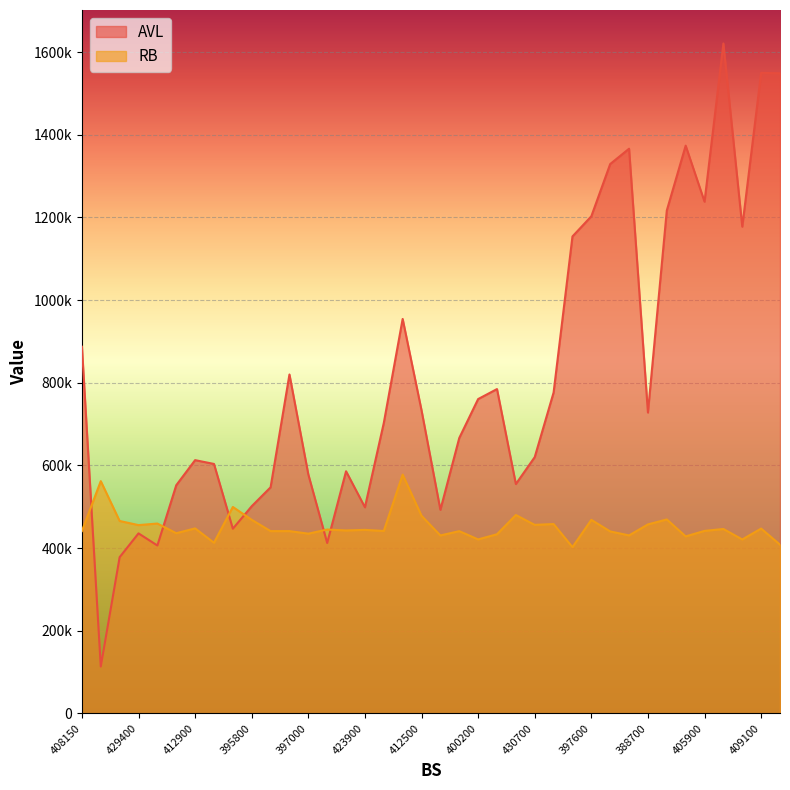

The RB series shows 455400 at 429400. True or false?

True